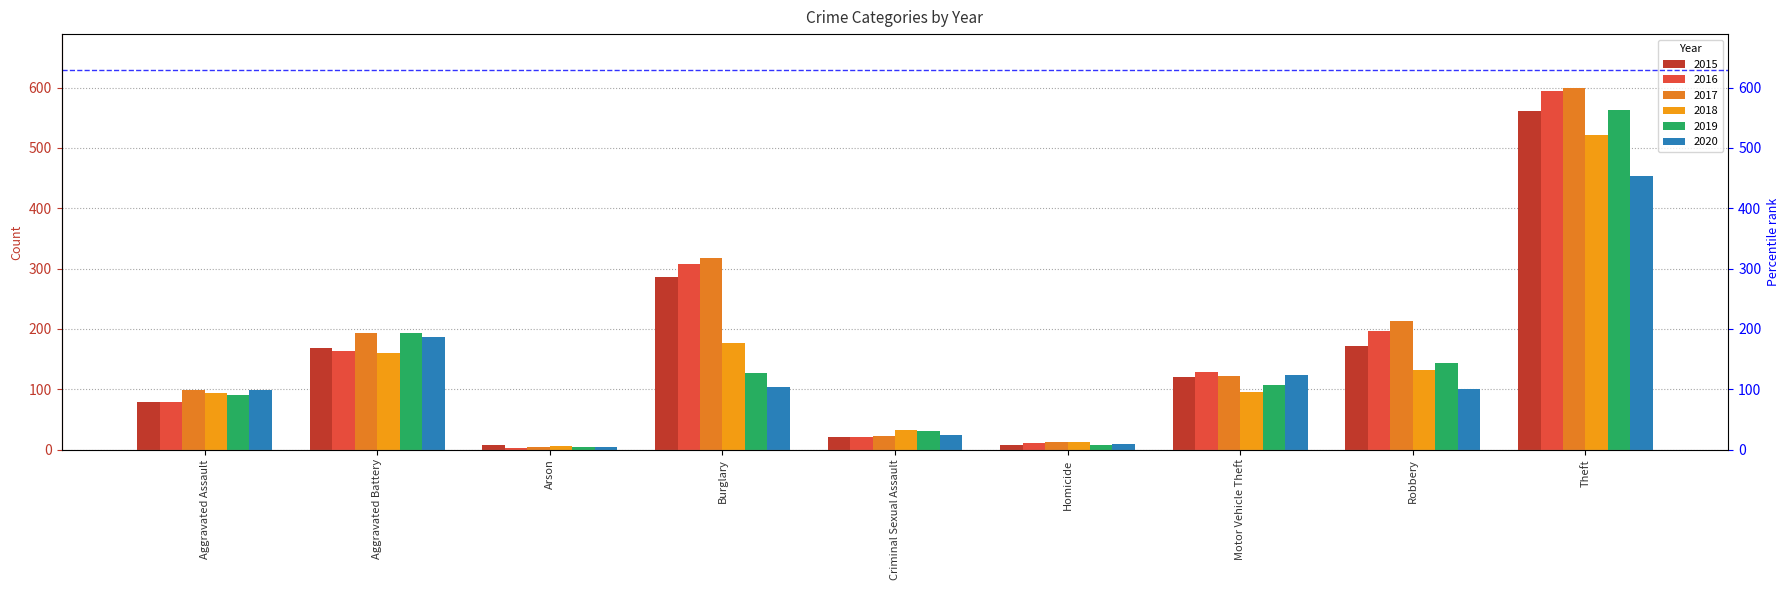

Between Homicide and Robbery, which is larger?

Robbery